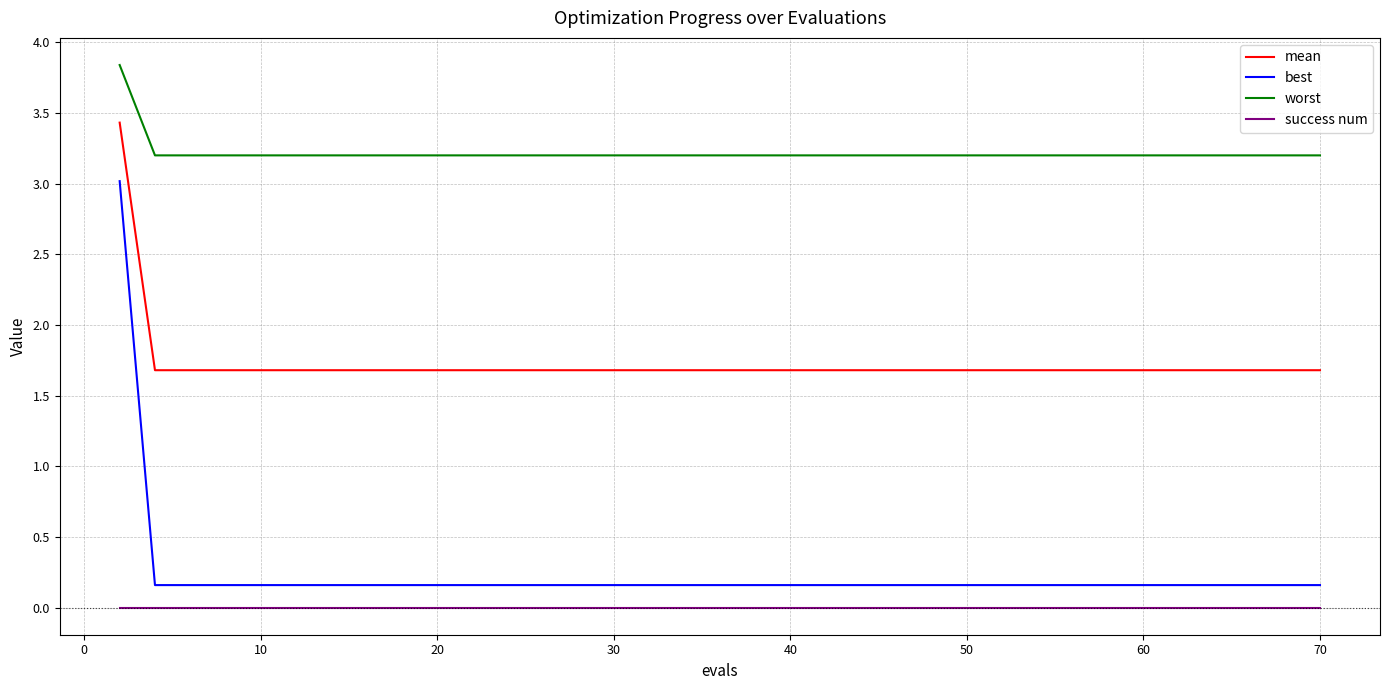

Which series has the largest range (max minus min)?

best